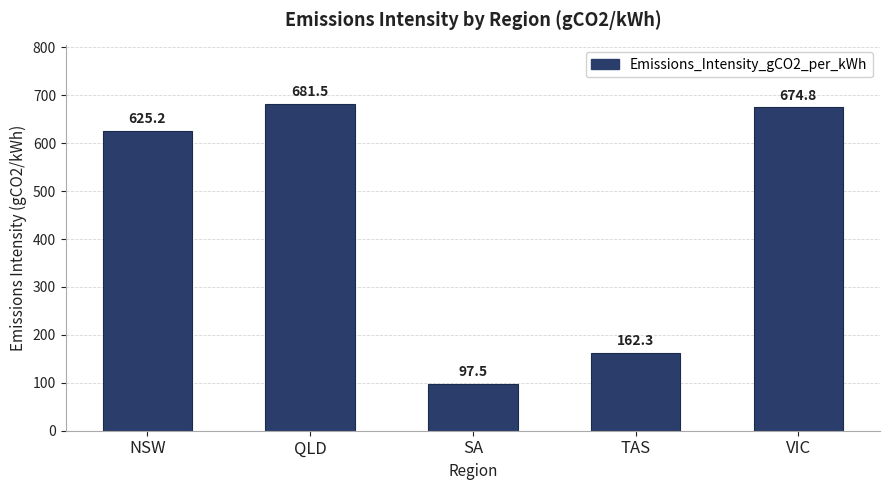

What is the difference between the second highest and minimum values?

577.3